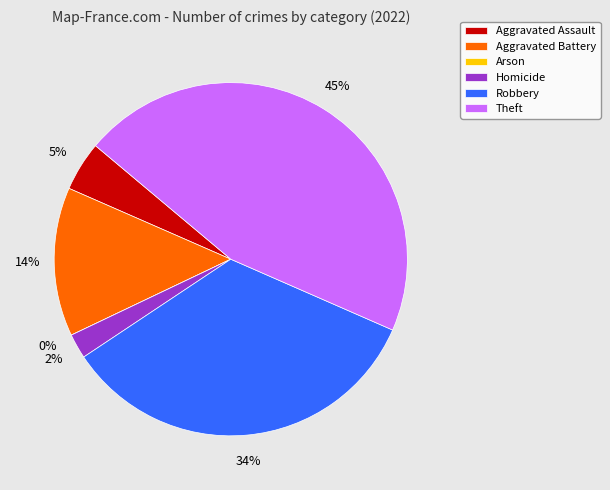

What percentage is NOT represented by Arson?

100.0%